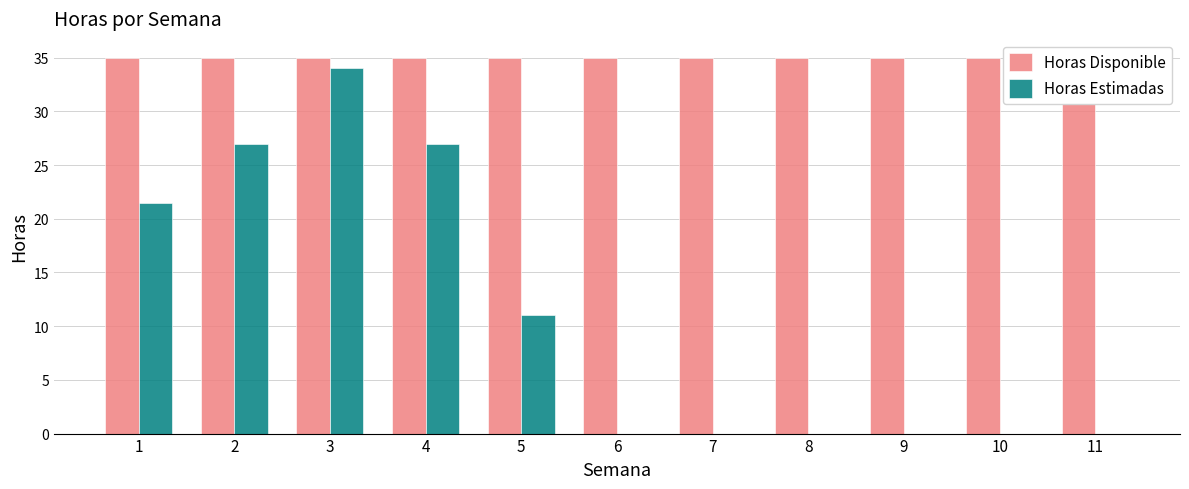

The value of Horas Disponible at 11 is 35.0. True or false?

True